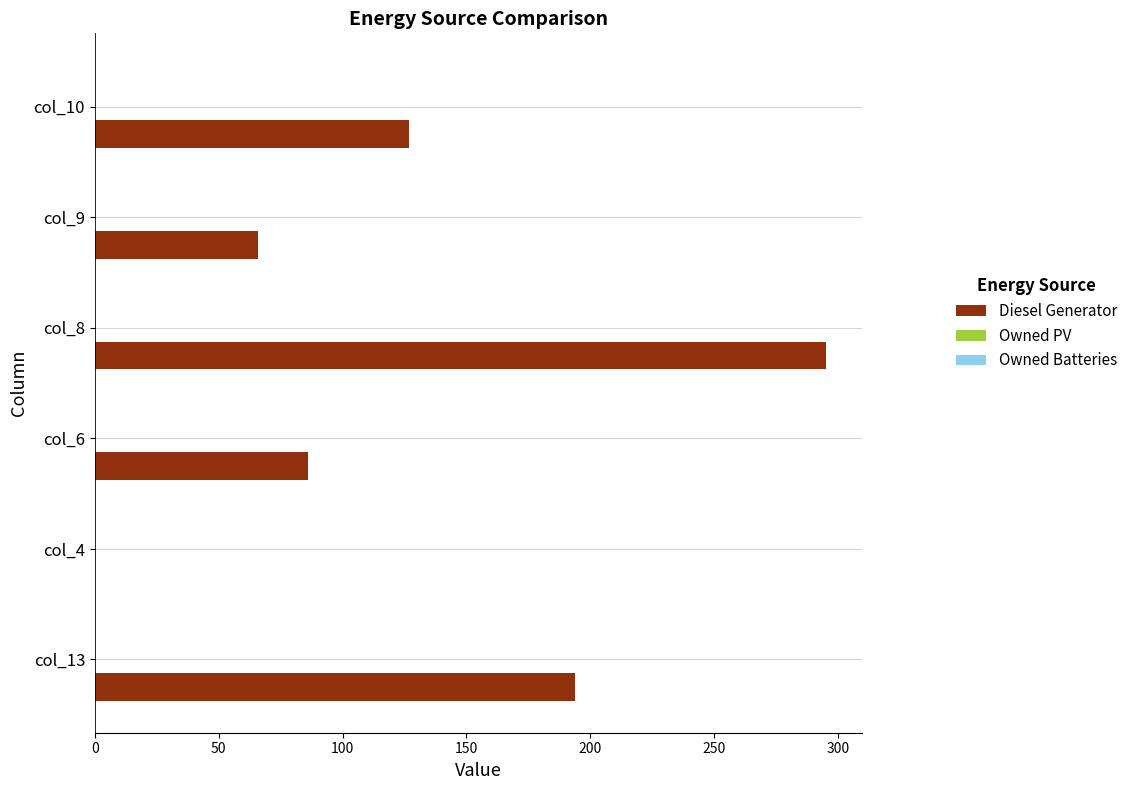

Reading bottom to top, what are all the values shown in this chart?

col_13=194.0	col_4=0.0	col_6=86.0	col_8=295.0	col_9=66.0	col_10=127.0